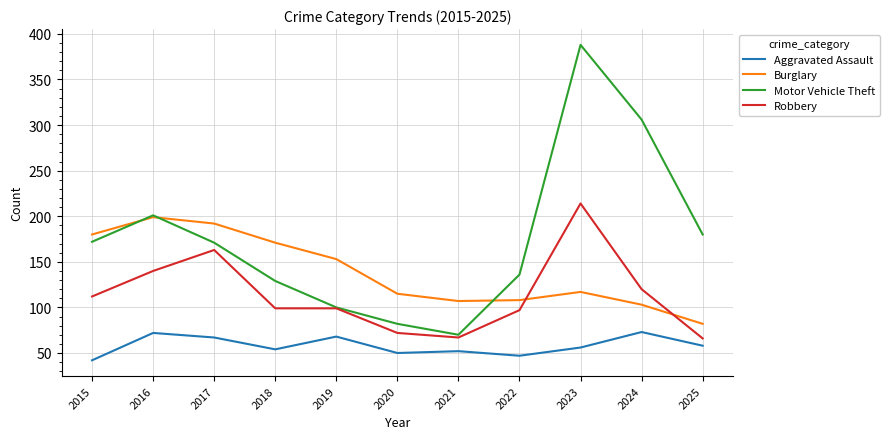

Does the chart have visible grid lines?

Yes